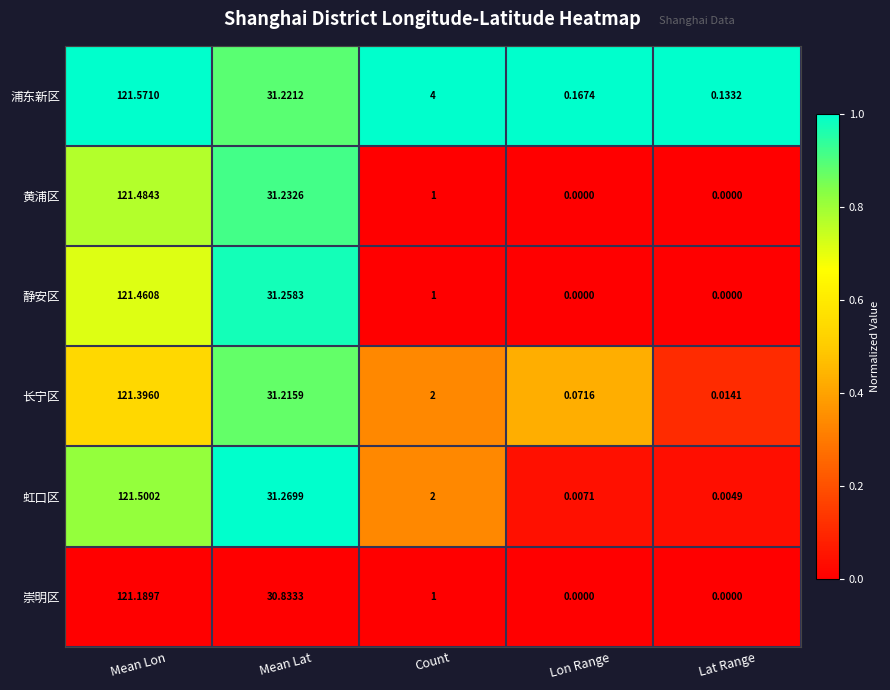

How many categories are shown in the chart?

5